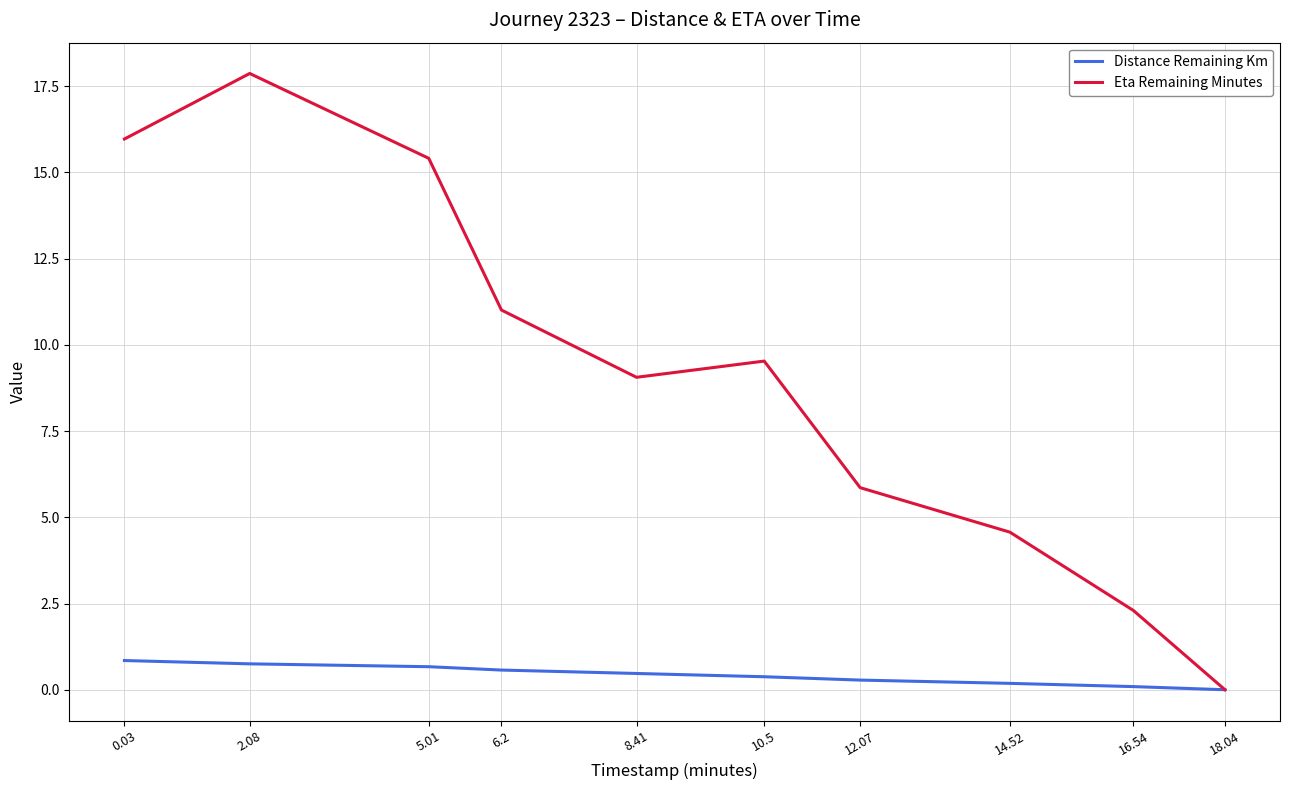

What position from the right is 8.41?

6